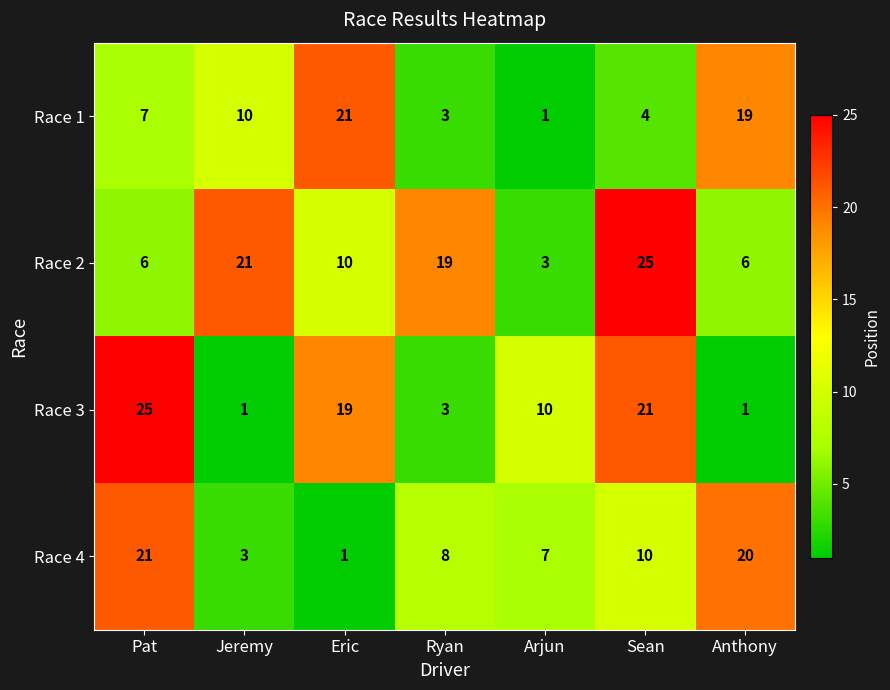

Is the value of Race 1 at Eric greater than the value of Race 4 at Ryan?

Yes